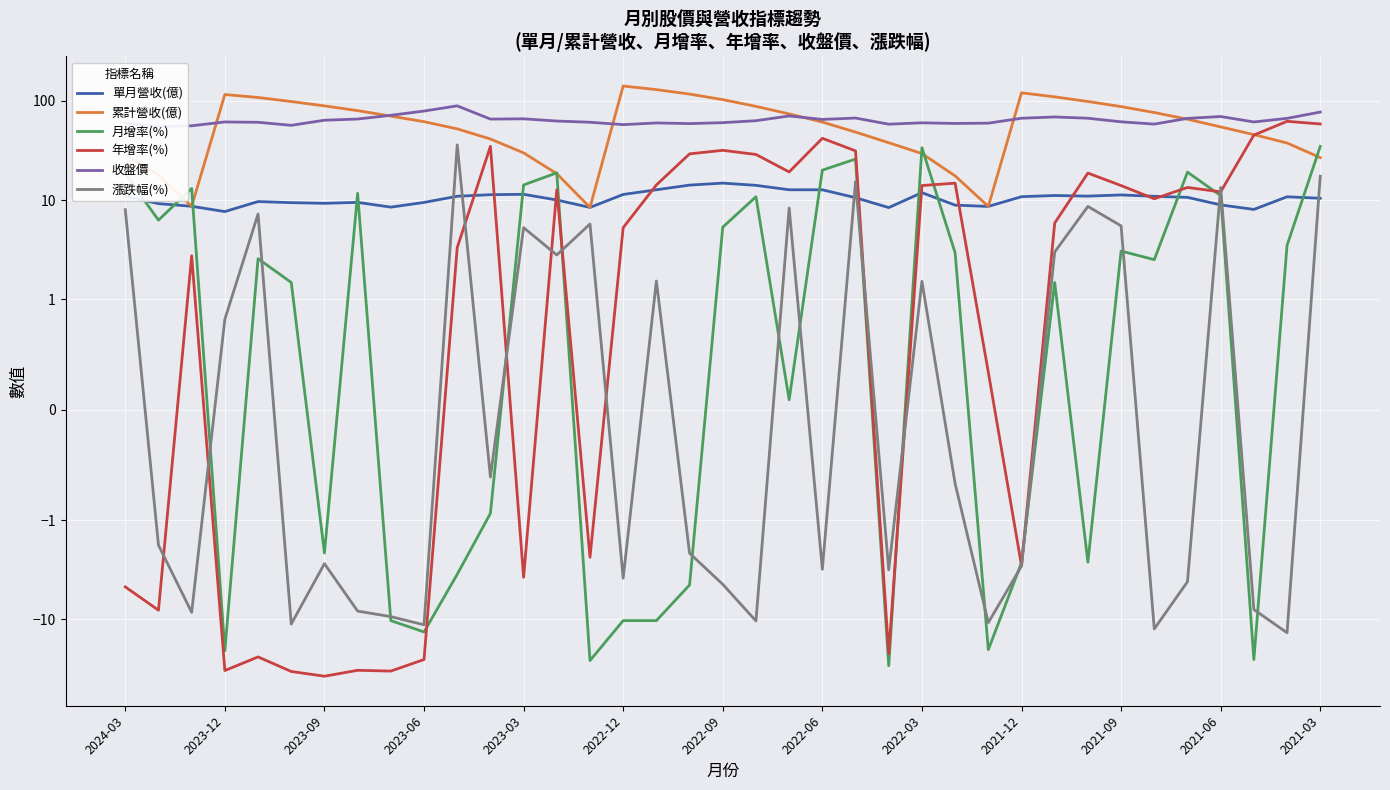

How many values in the 收盤價 series exceed 62?

19